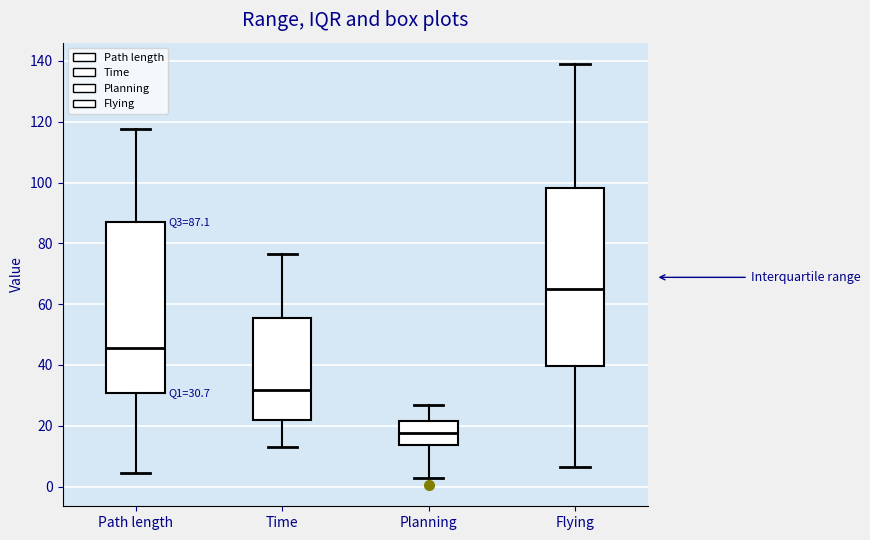

Which box's median line is the lowest?

Planning